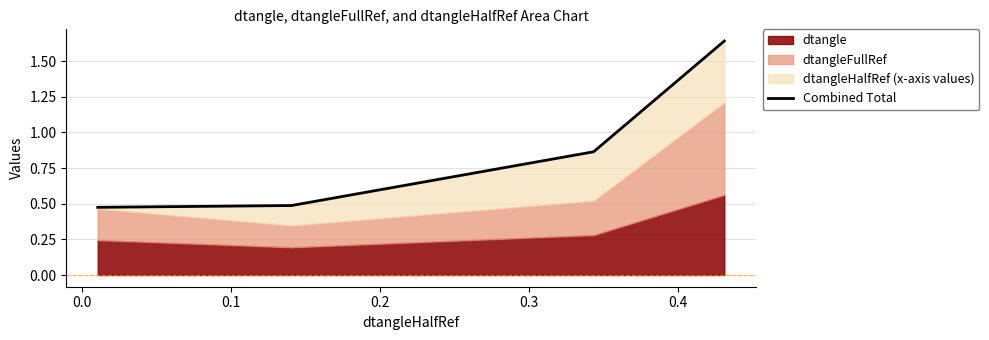

Does the chart display data point markers on the line(s)?

No